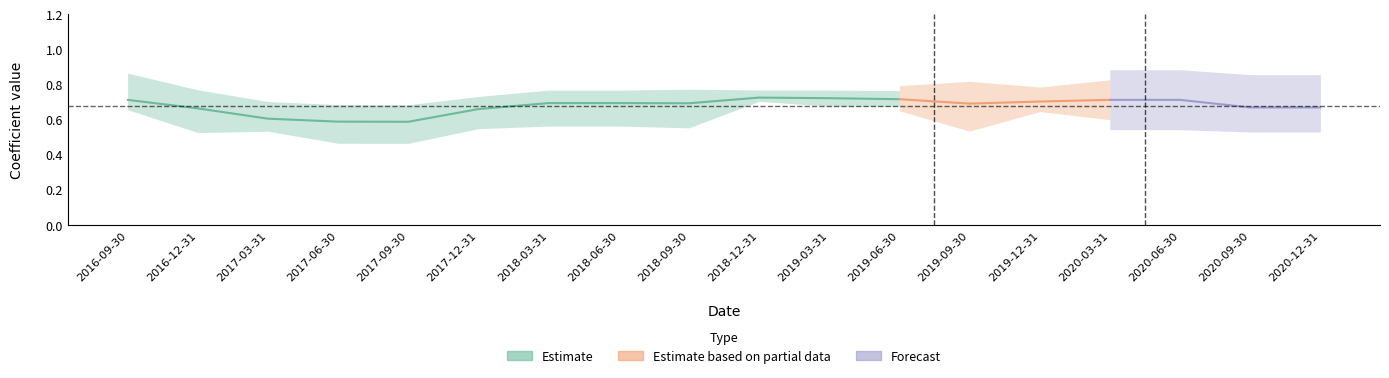

The beta_Market series shows 0.7 at 2018-12-31. True or false?

True